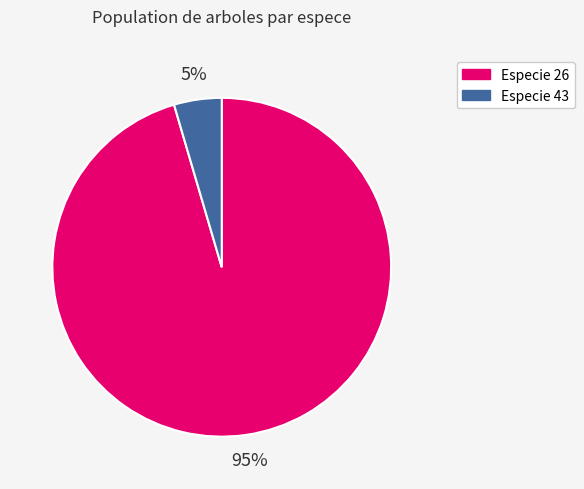

Combined, do Especie 26 and Especie 43 account for over 50%?

Yes